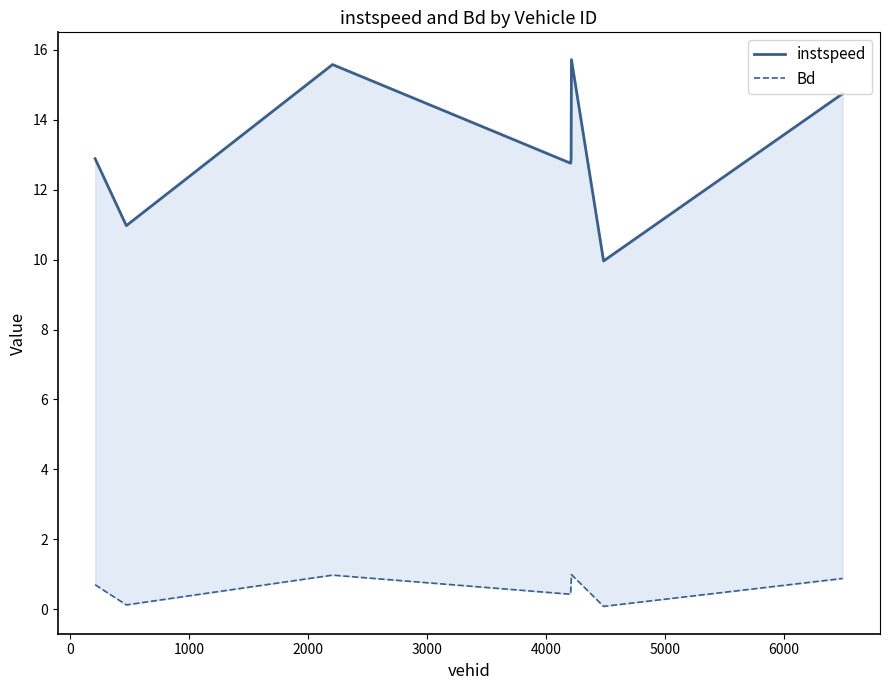

What position from the right is 6000?

1